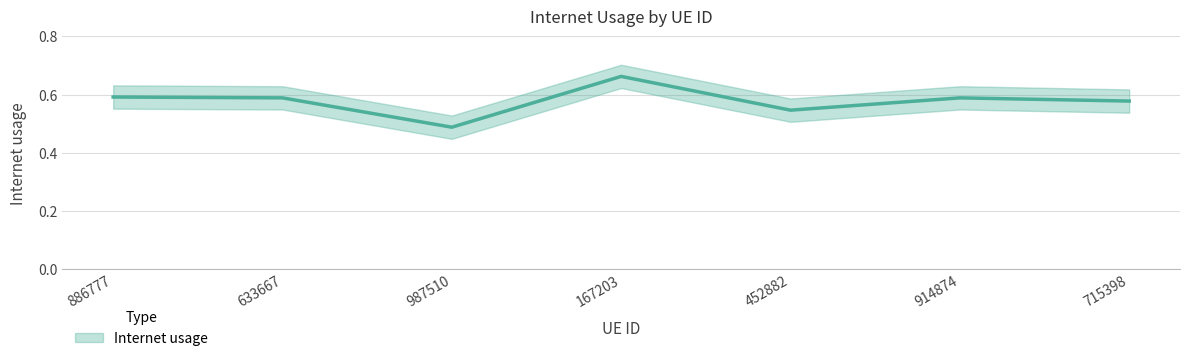

What is the maximum value shown in the chart?

0.7